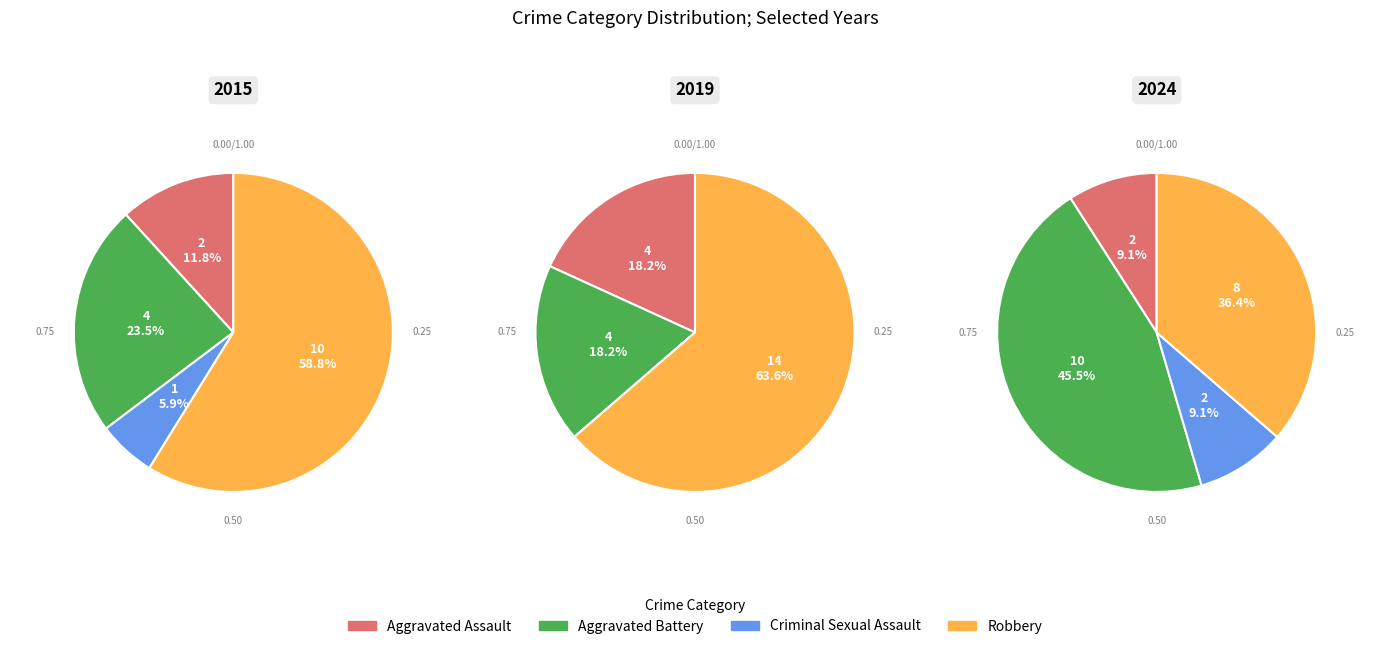

Count the number of slices in the pie.

4